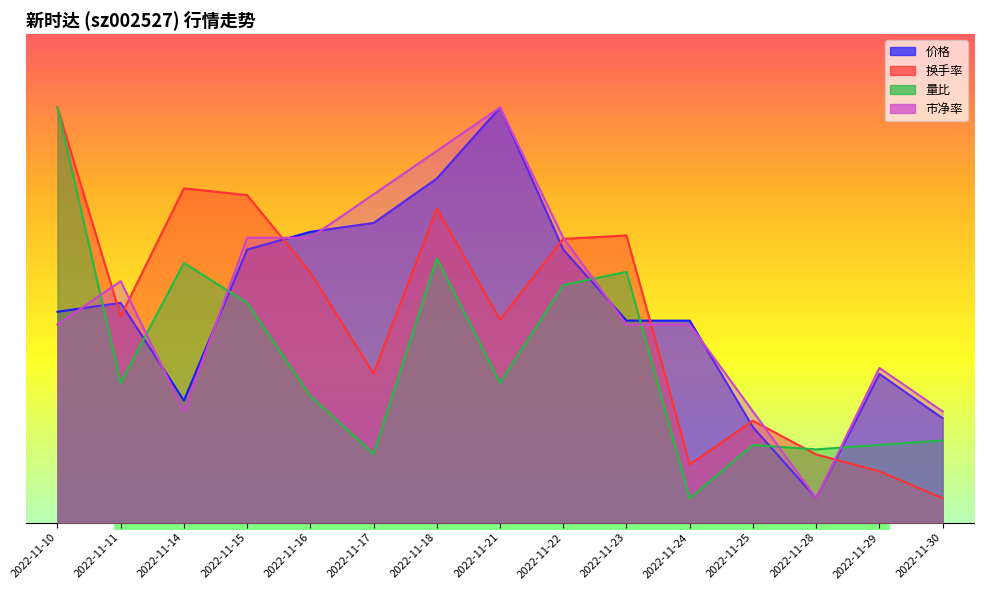

Which category has the highest value in the 市净率 series?

2022-11-21